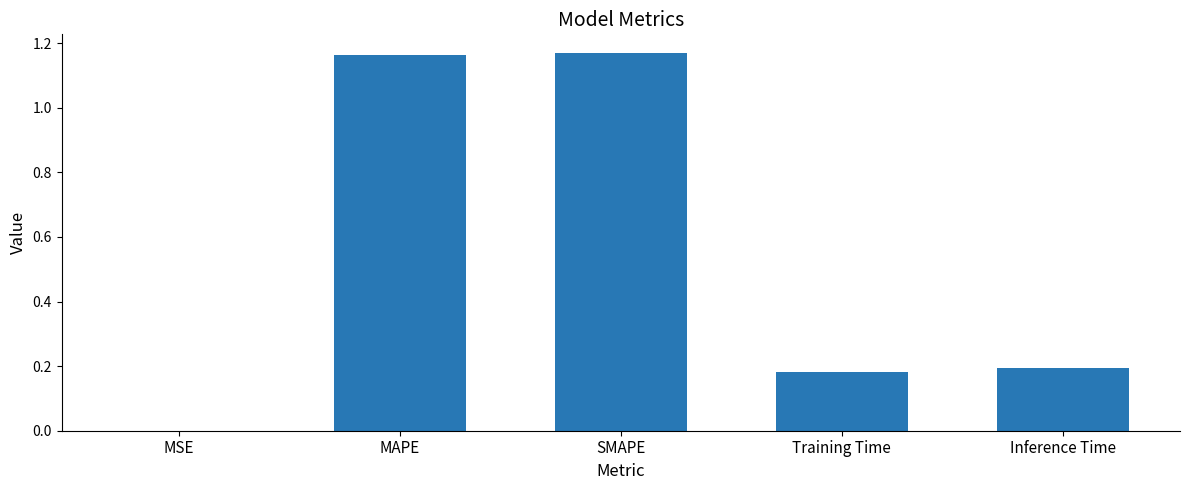

What is the sum of all values?

2.7